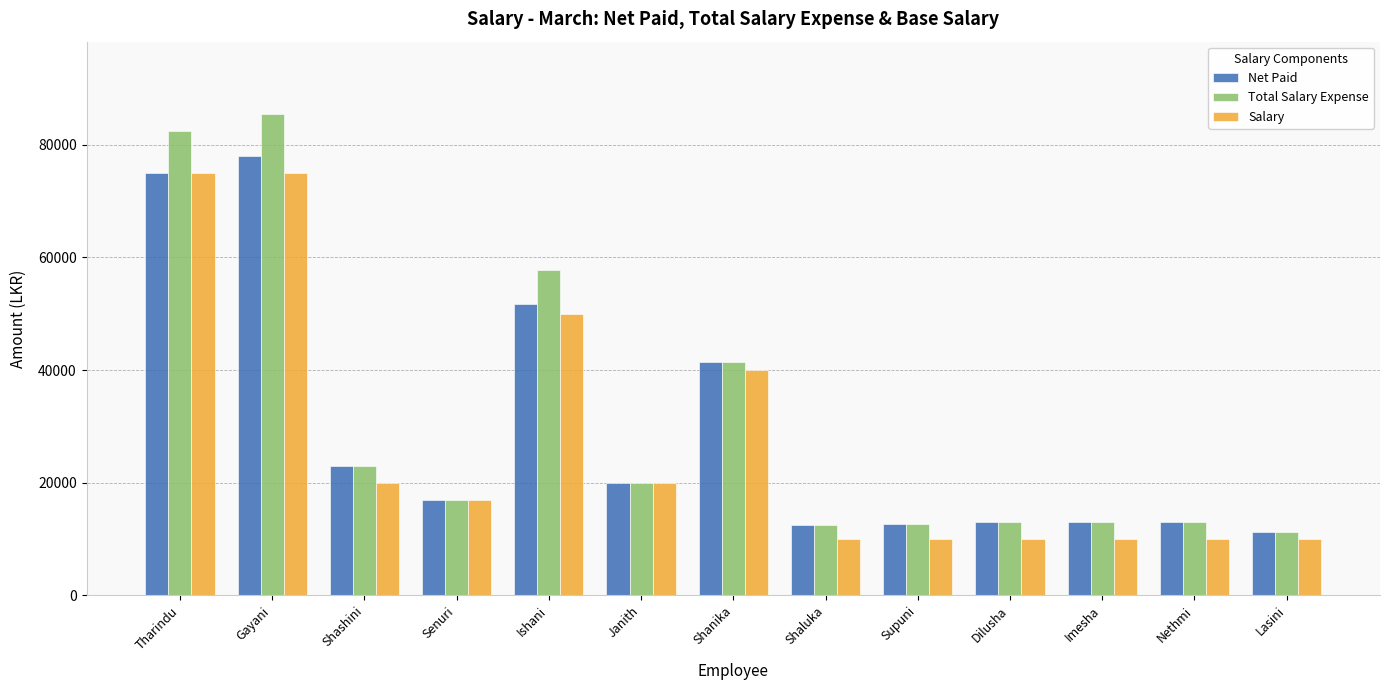

At which category does the chart reach its peak across all series?

Gayani